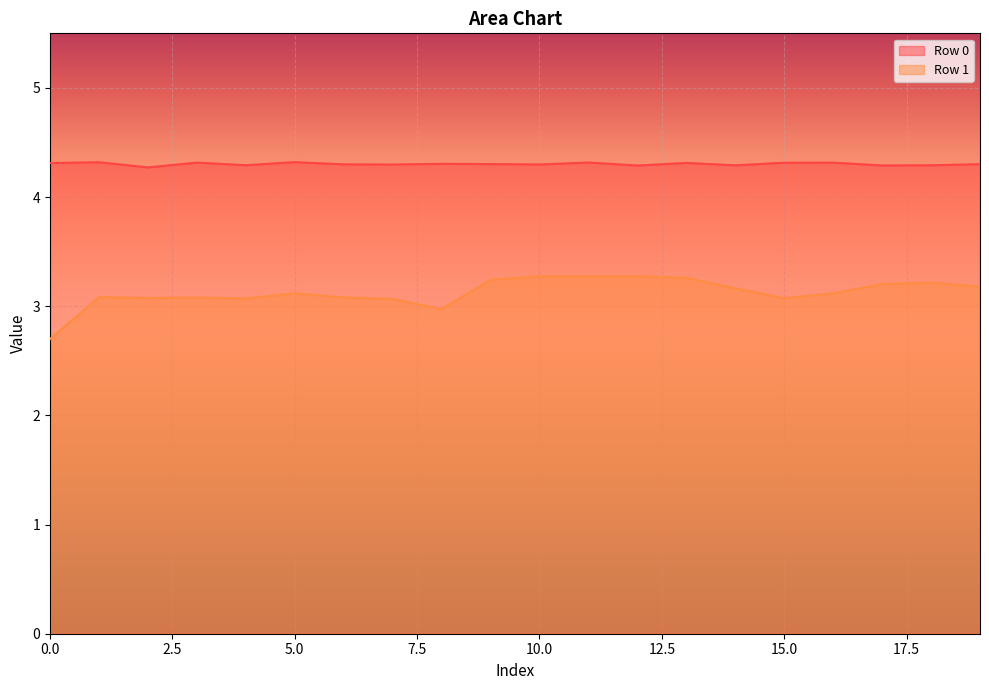

Which series has the largest total across all categories?

Row 0